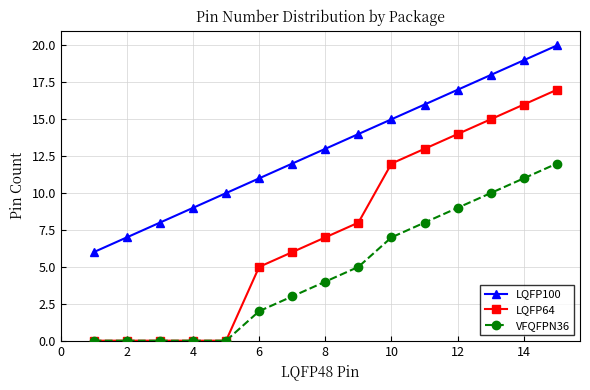

Which series has the largest total across all categories?

LQFP100